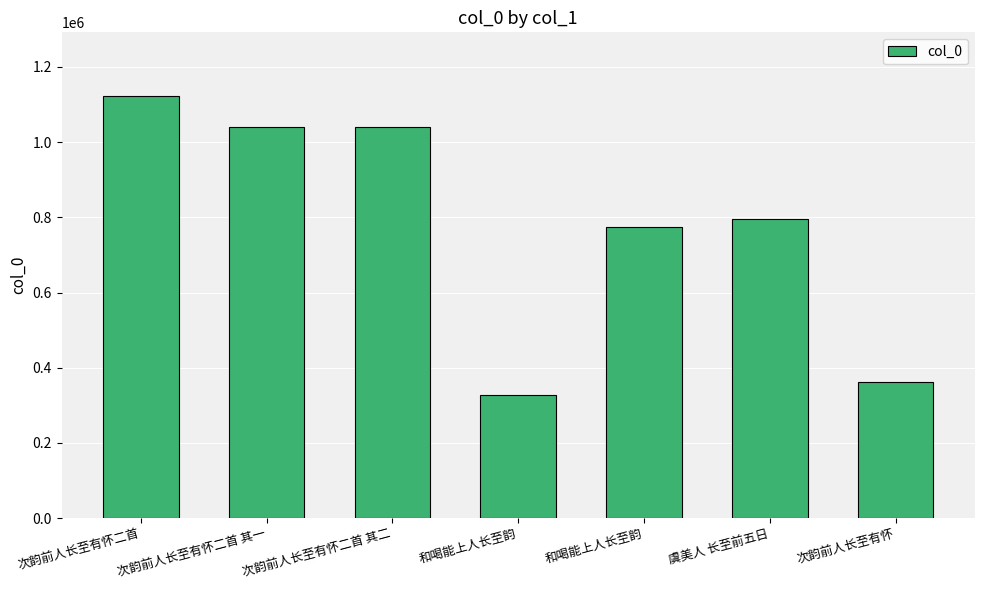

Which category has the lowest value across all series?

和喝能上人长至韵